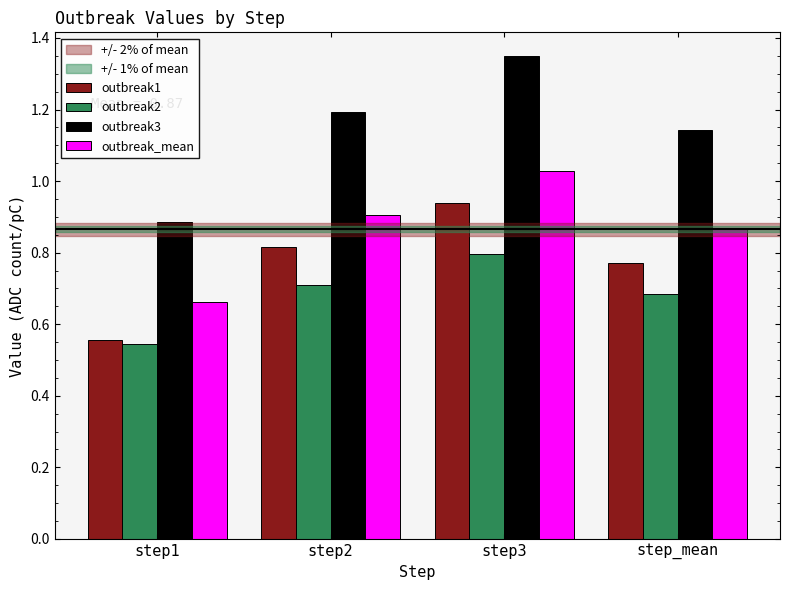

What is the label of the 1st bar from the left?

step1